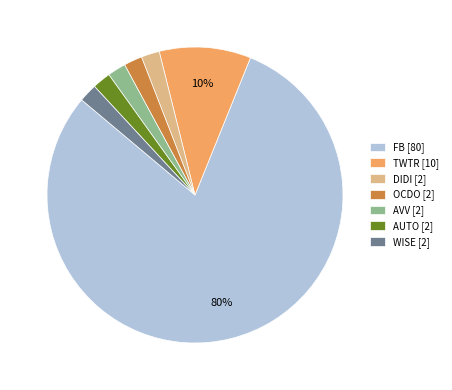

To the nearest percent, what is the combined percentage of AUTO and TWTR?

12%